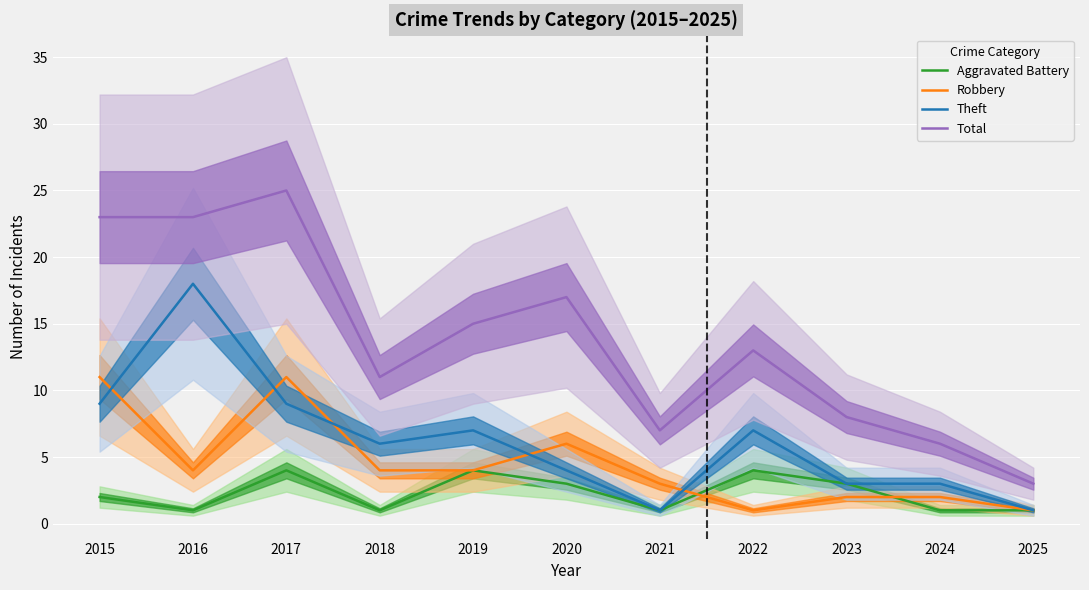

List the series in order of their overall mean, lowest first.

Aggravated Battery, Robbery, Theft, Total